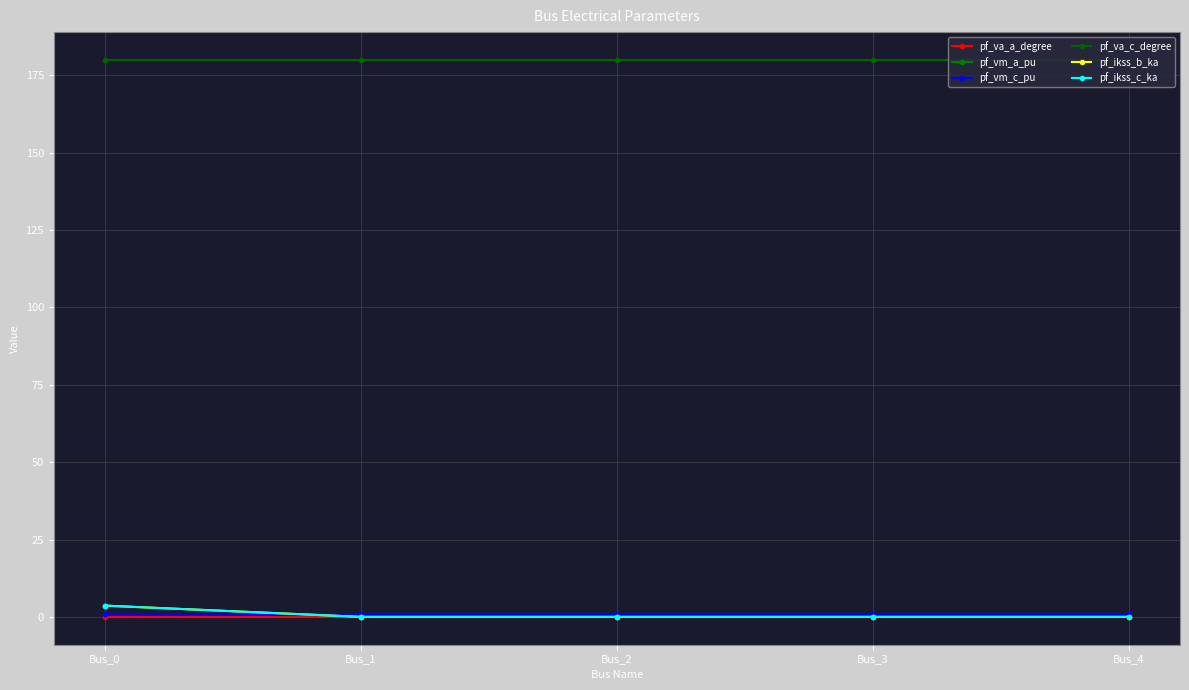

True or false: pf_vm_a_pu and pf_ikss_b_ka intersect in this chart.

True